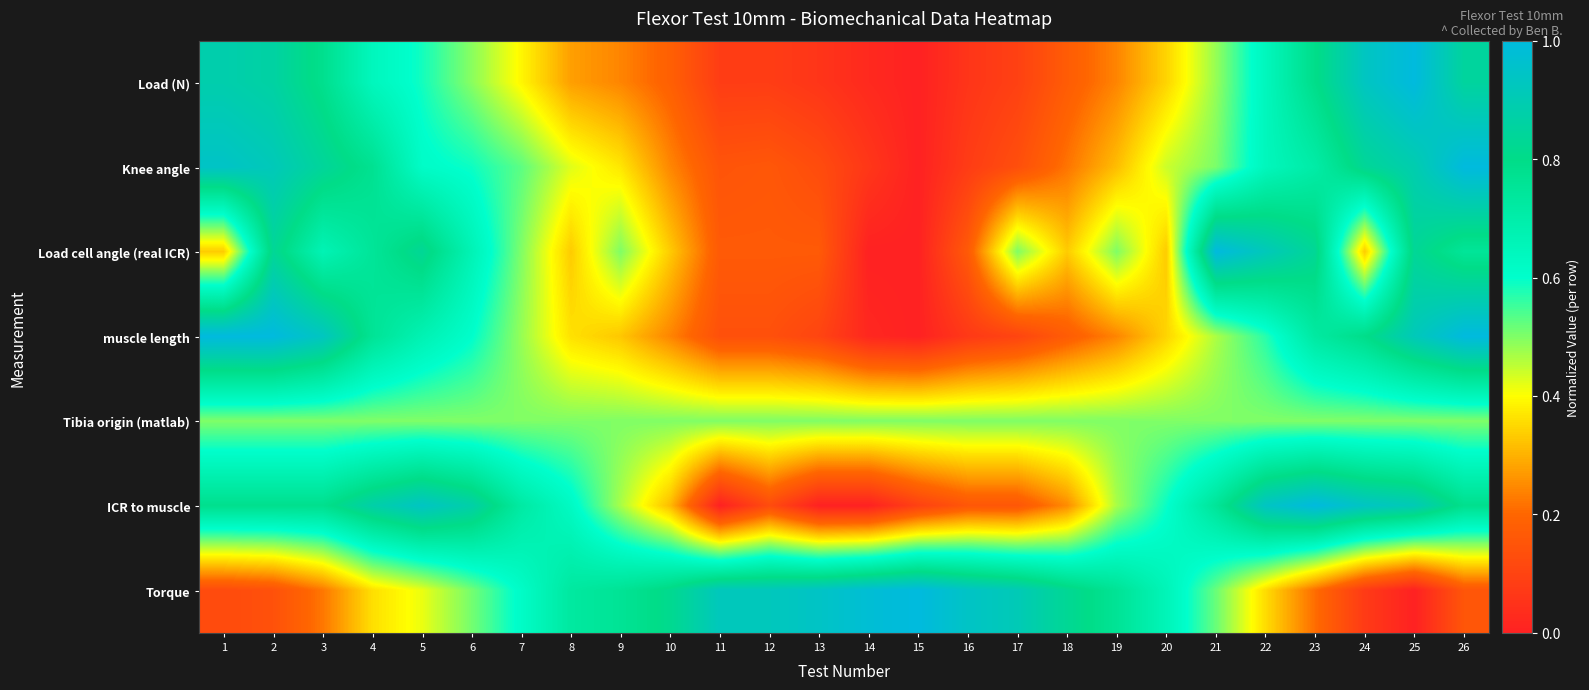

Rank the series at 7 from lowest to highest value.

Load (N), muscle length, Load cell angle (real ICR), Tibia origin (matlab), Knee angle, Torque, ICR to muscle